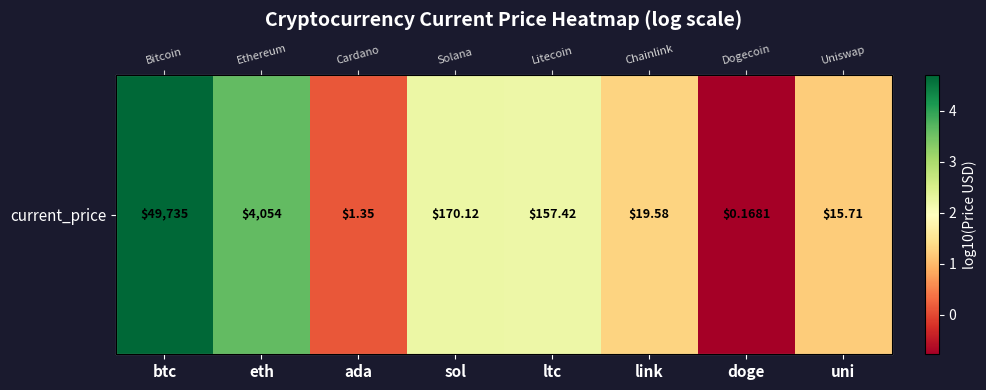

What is the ratio of the value at btc to the value at eth?

1.3